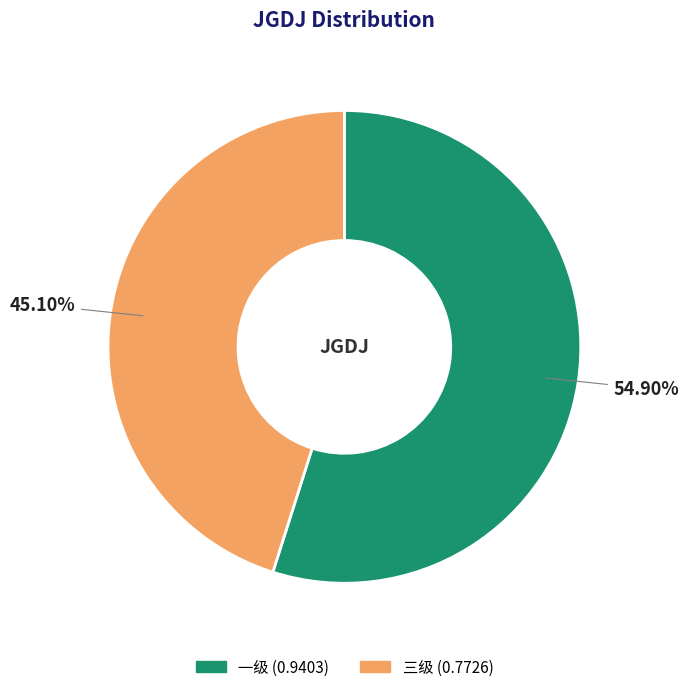

The 一级 slice represents 48% of the pie. True or false?

False